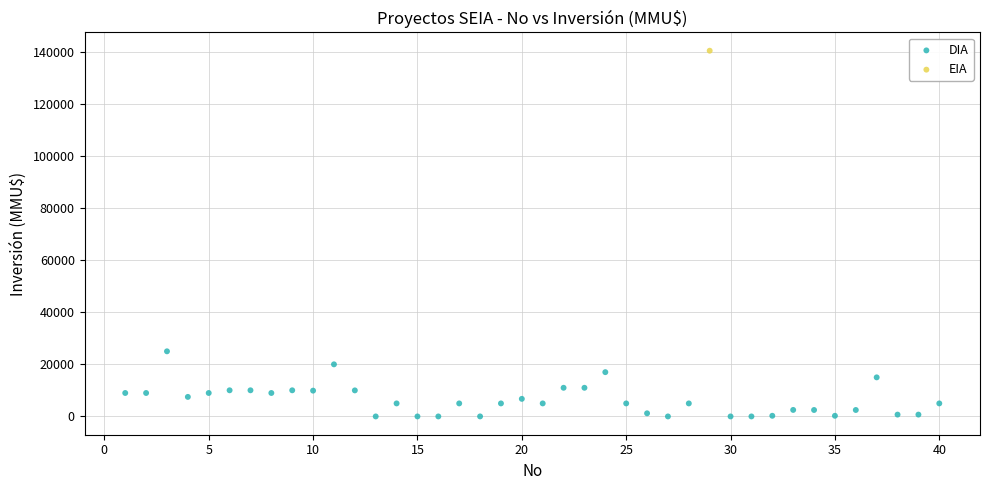

What are all the series names shown in the legend?

DIA, EIA